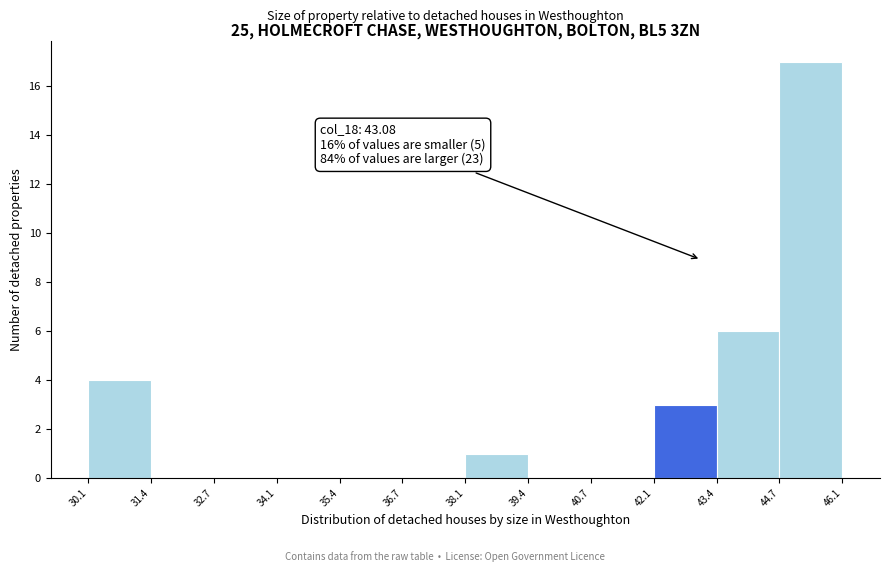

Which range on the x-axis has the tallest bar?

44.7 to 46.1